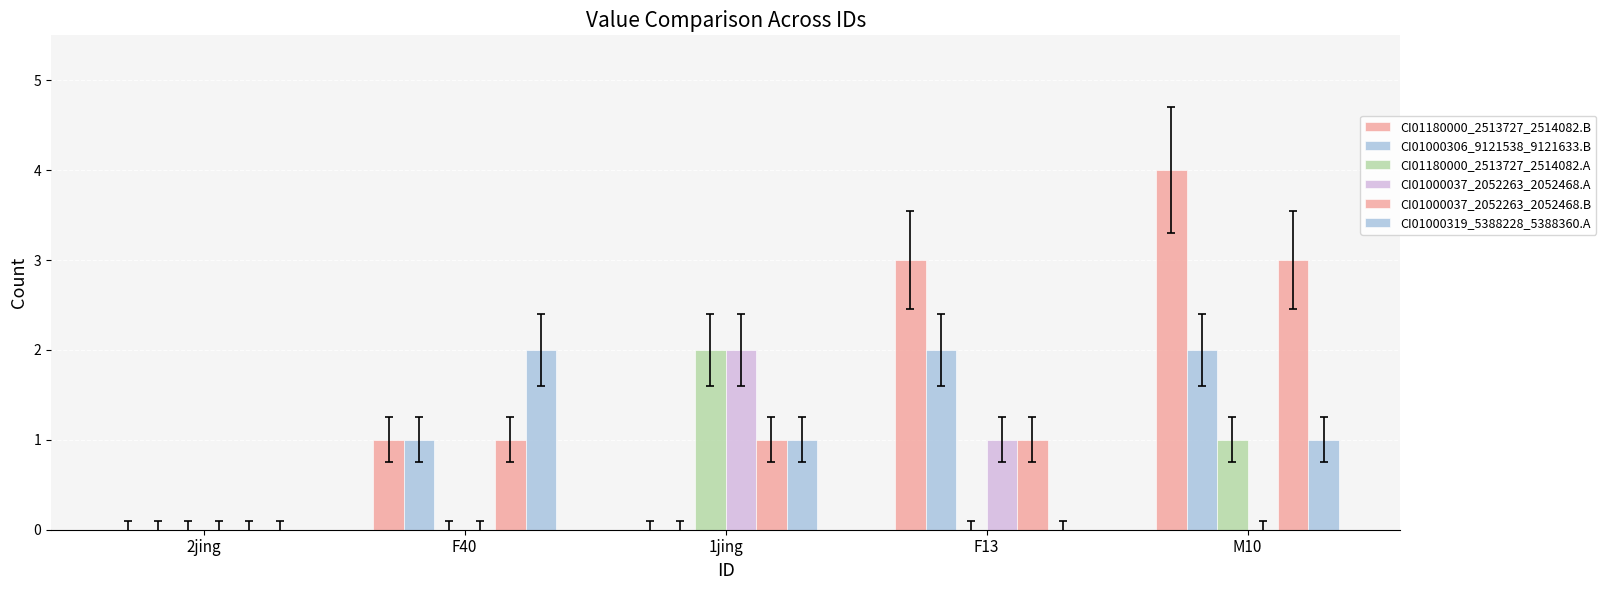

What is the label of the 2nd bar from the left?

F40